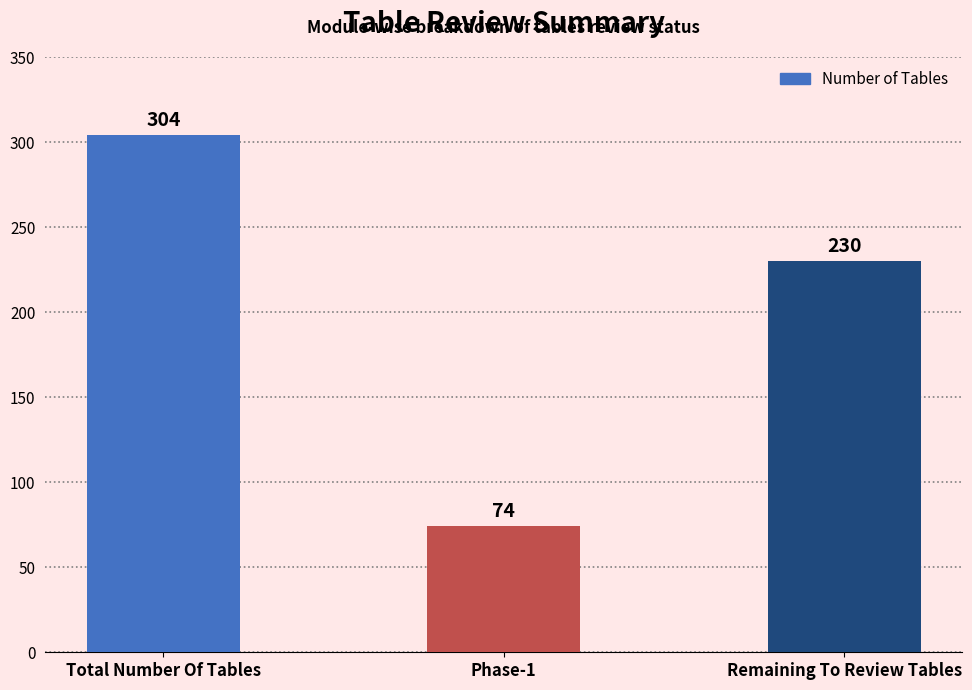

What position from the right is Phase-1?

2